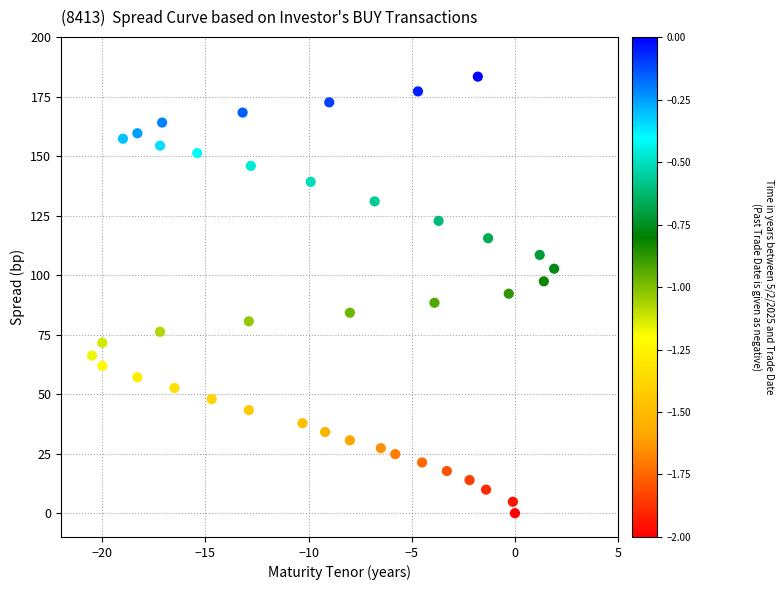

What is the range of X values (max minus min)?

22.4